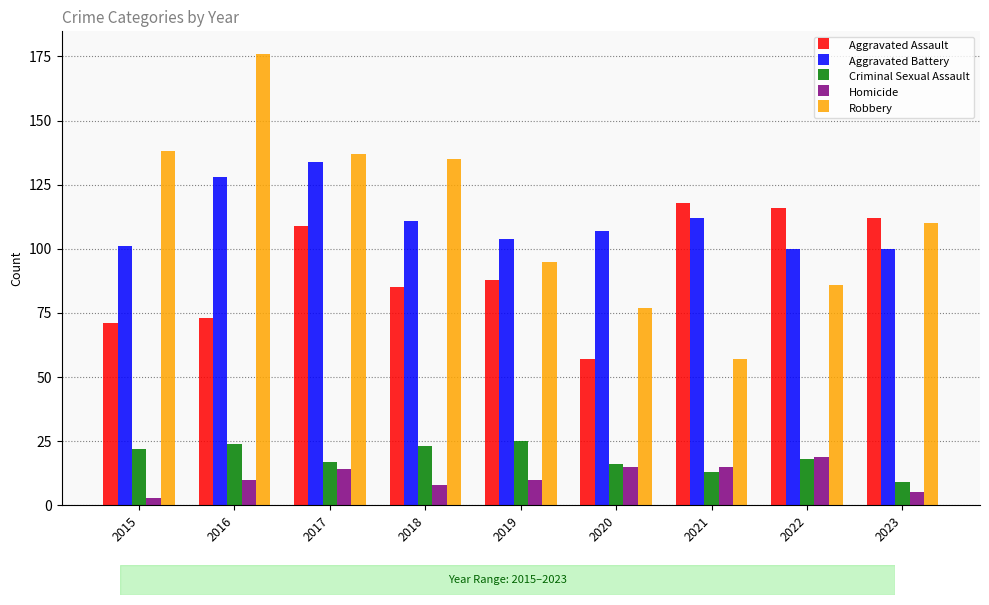

Reading right to left, extract all data points from this chart.

Aggravated Assault: 2023=112	2022=116	2021=118	2020=57	2019=88	2018=85	2017=109	2016=73	2015=71
Aggravated Battery: 2023=100	2022=100	2021=112	2020=107	2019=104	2018=111	2017=134	2016=128	2015=101
Criminal Sexual Assault: 2023=9	2022=18	2021=13	2020=16	2019=25	2018=23	2017=17	2016=24	2015=22
Homicide: 2023=5	2022=19	2021=15	2020=15	2019=10	2018=8	2017=14	2016=10	2015=3
Robbery: 2023=110	2022=86	2021=57	2020=77	2019=95	2018=135	2017=137	2016=176	2015=138